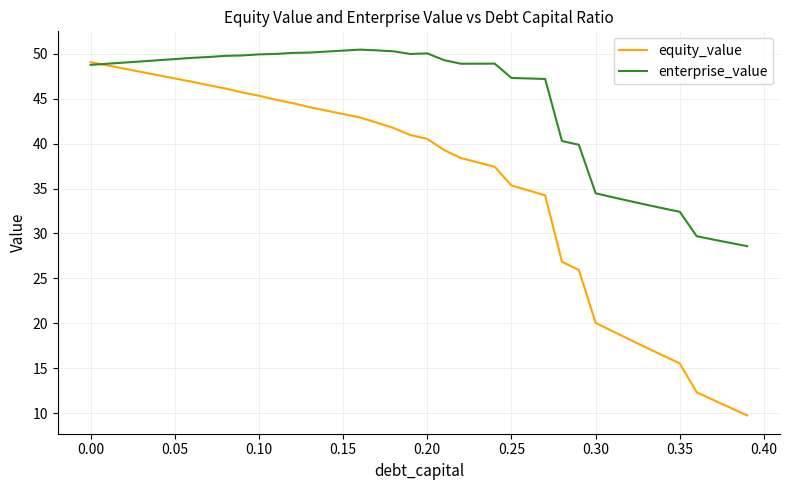

Which series has the widest spread of values?

equity_value